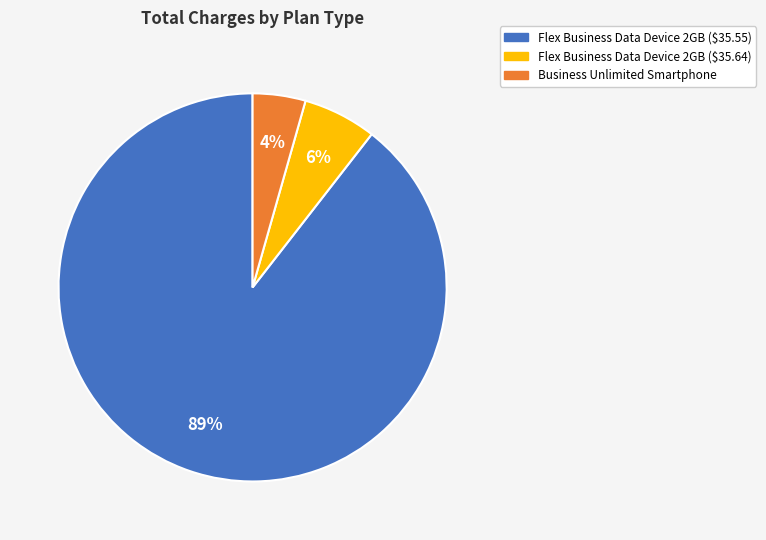

Count the number of slices in the pie.

3